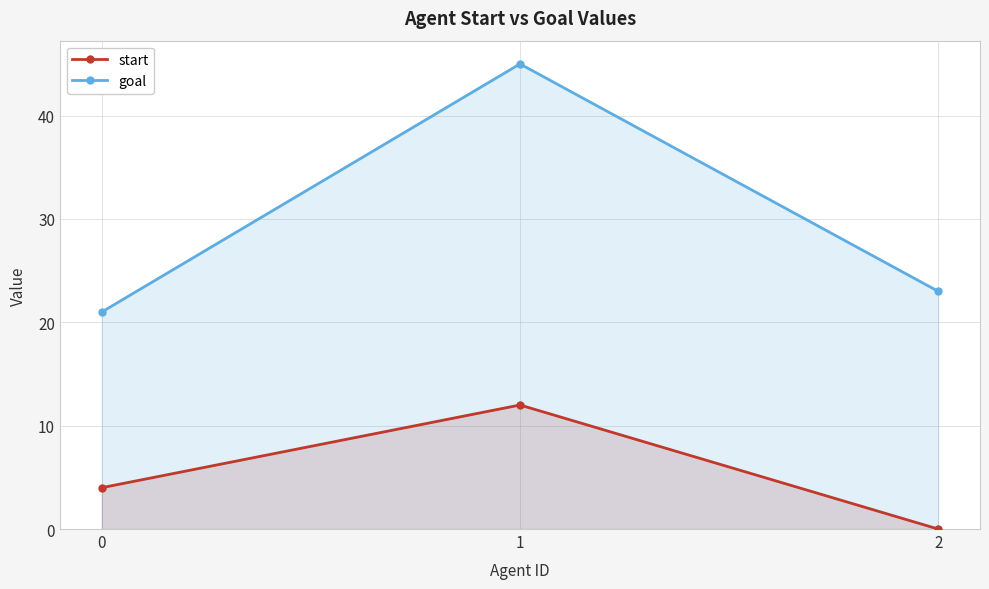

Is the value of goal at 1 greater than the value of start at 1?

Yes